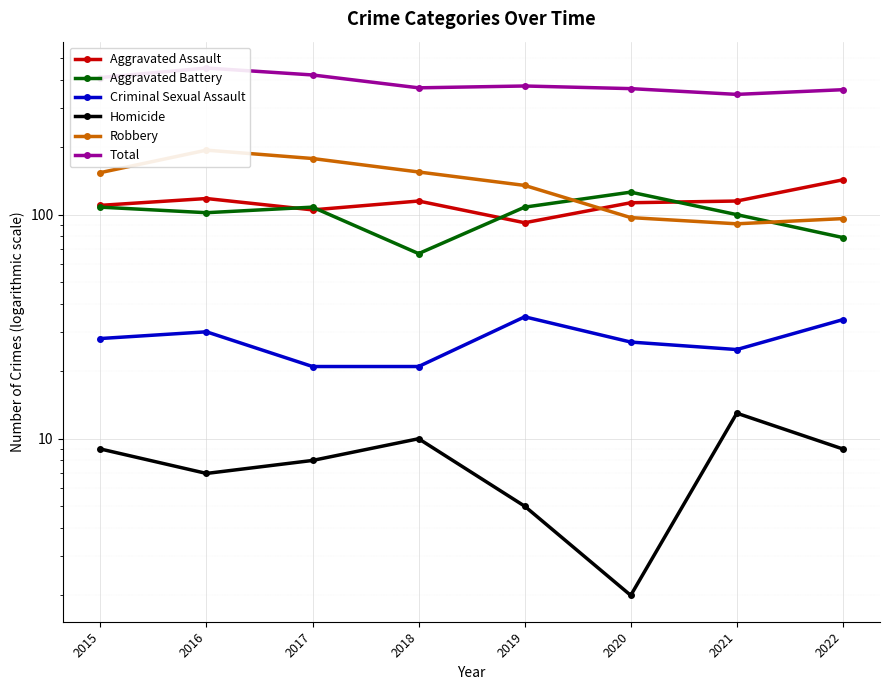

Count the number of categories in the chart.

8